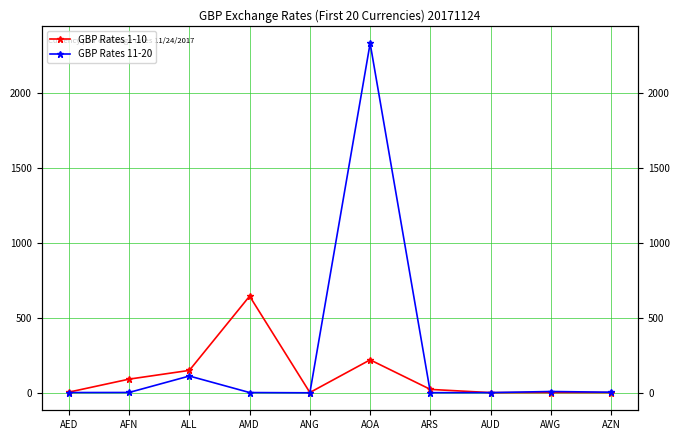

How many data points in GBP Rates 1-10 are above 23?

5